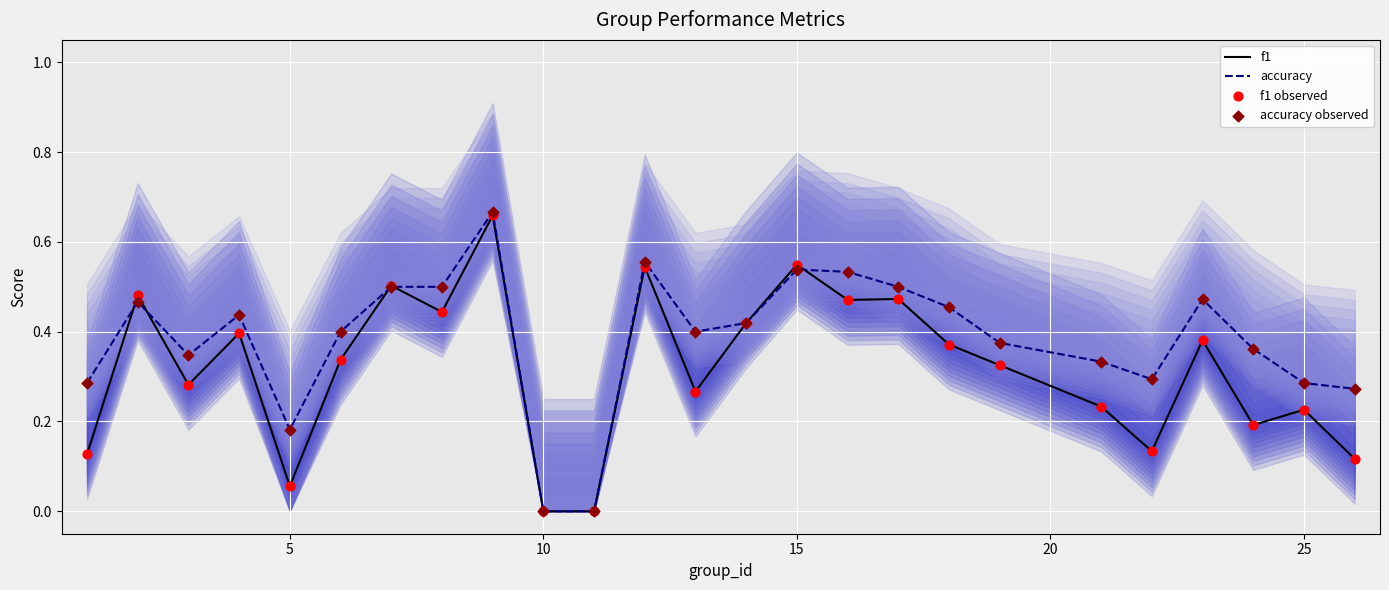

Which series has the widest spread of Y values?

accuracy